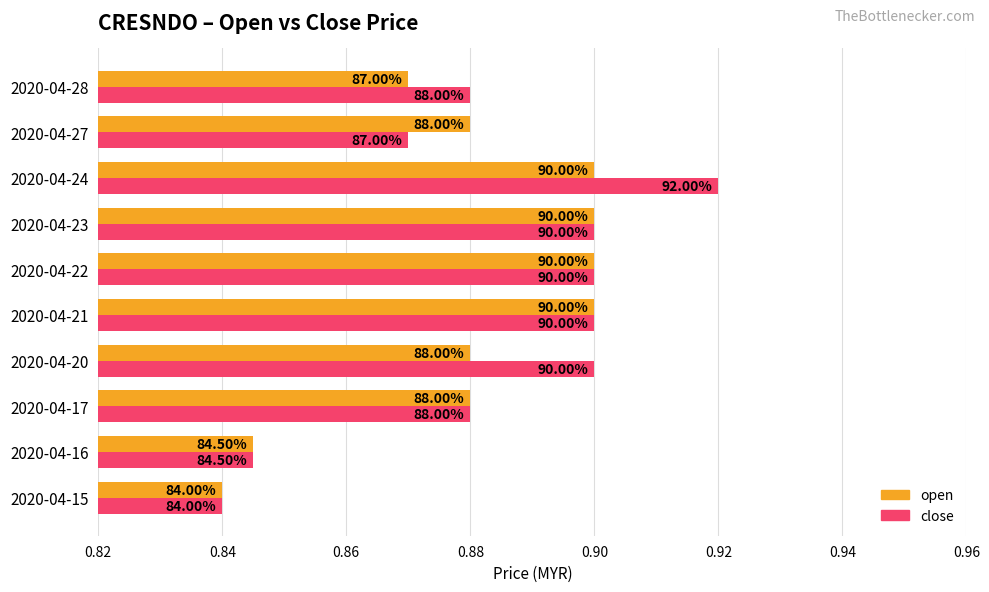

Which series has the widest spread of values?

close